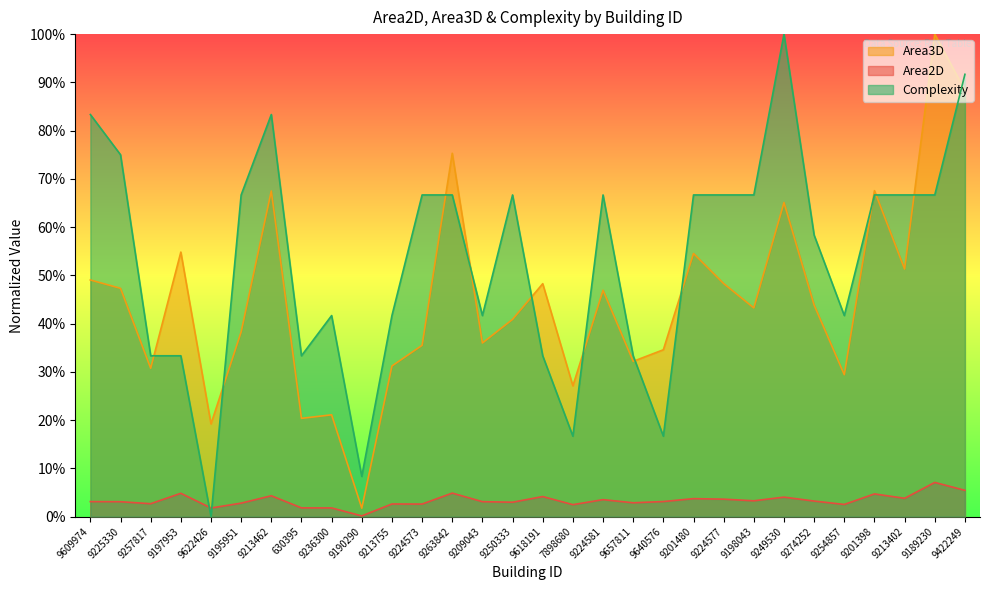

How many lines are shown in the chart?

3